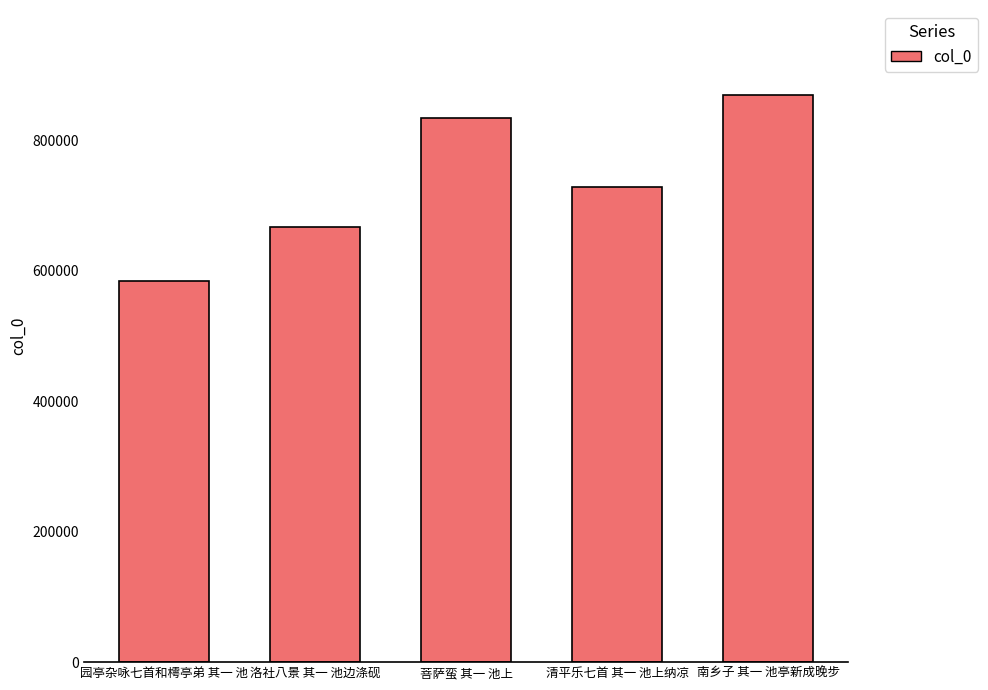

At which label is the value closest to 726587?

清平乐七首 其一 池上纳凉